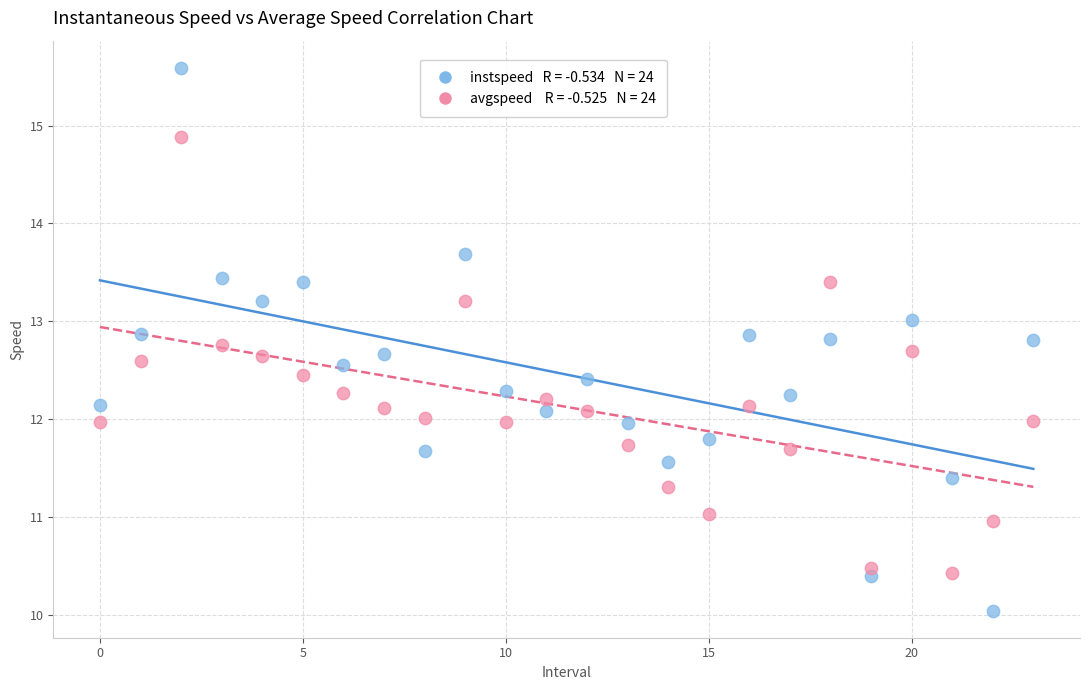

Across all data points, what is the range of Y values (max minus min)?

5.6